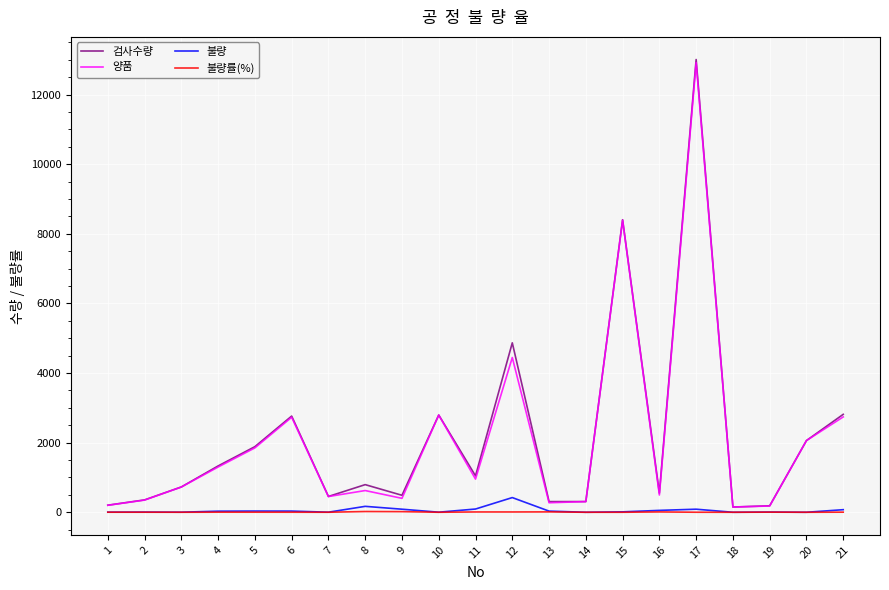

Between 4 and 17, which series saw the biggest shift?

검사수량